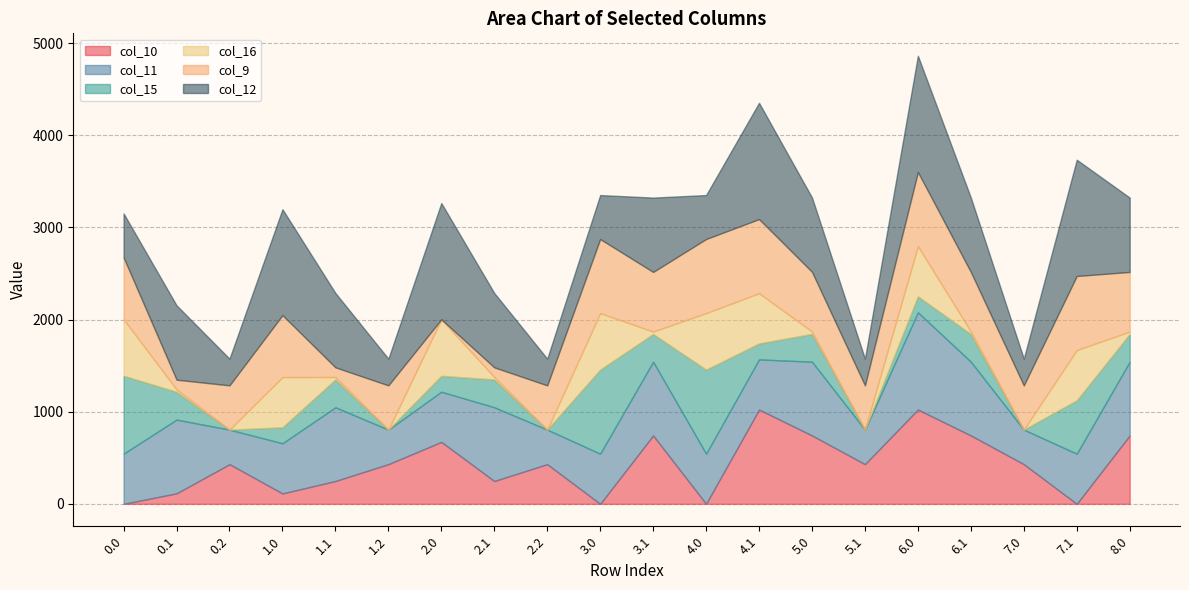

Between 0.1 and 1.1, which series saw the biggest shift?

col_10